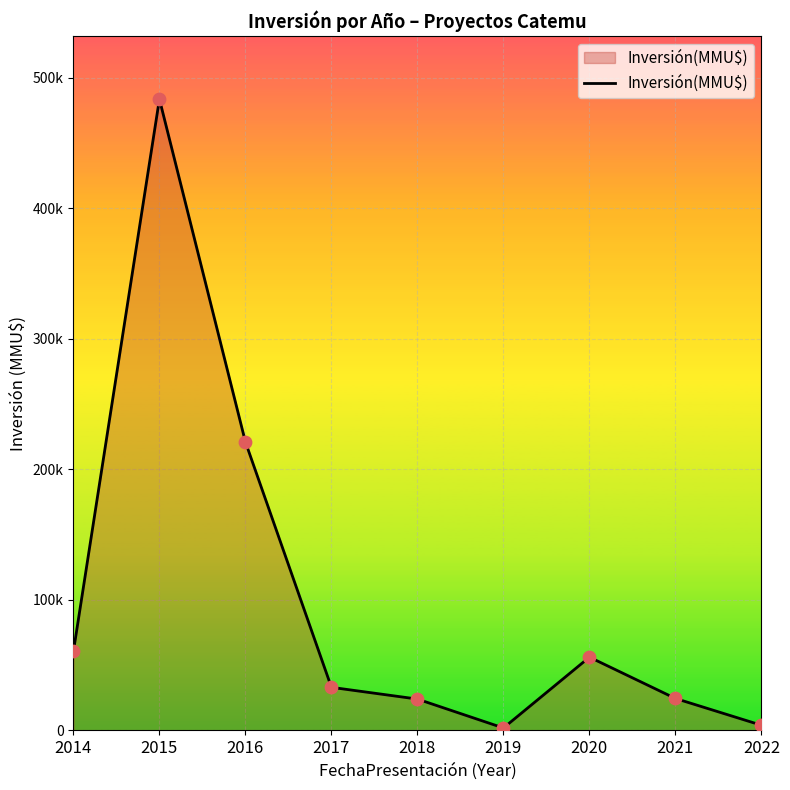

Is this an area chart (filled region under the line)?

Yes